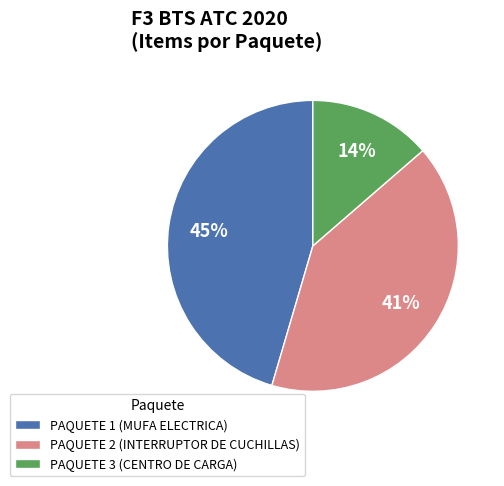

Combined, do PAQUETE 2 (INTERRUPTOR DE CUCHILLAS) and PAQUETE 3 (CENTRO DE CARGA) account for over 50%?

Yes